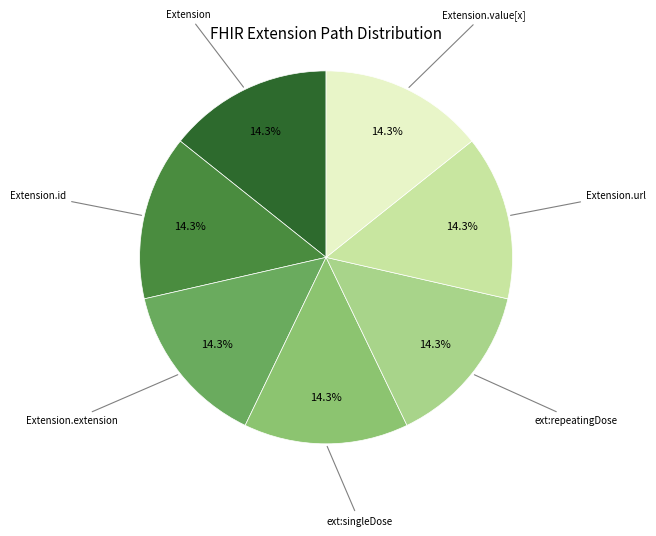

To the nearest percent, what is the average slice percentage?

14%